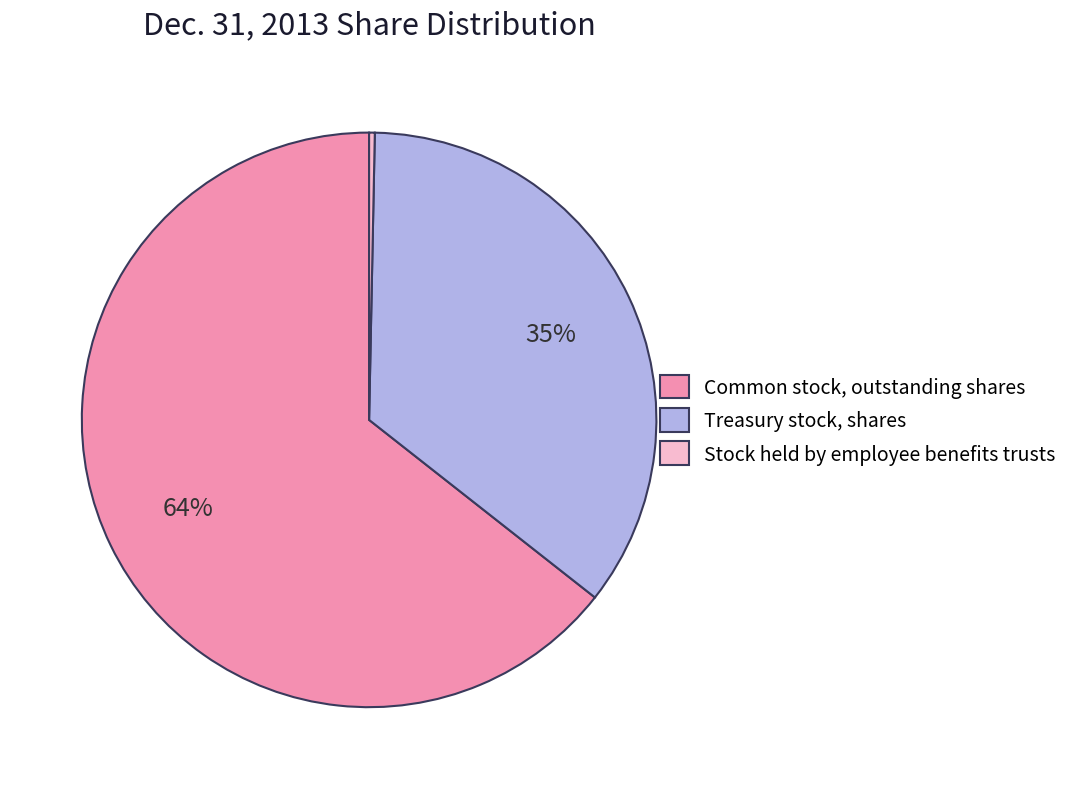

Which slice is the smallest?

Stock held by employee benefits trusts